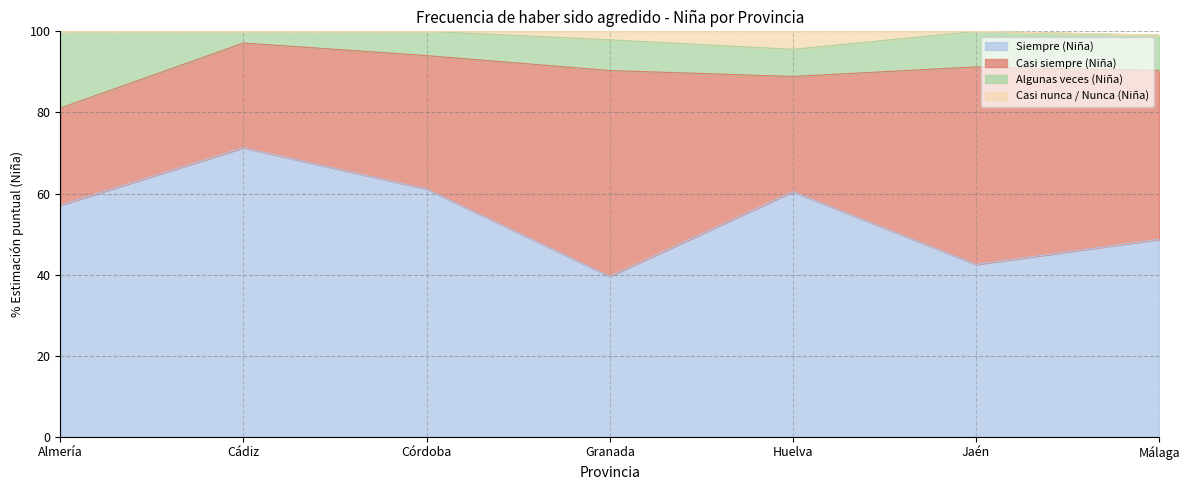

What position from the right is Almería?

7